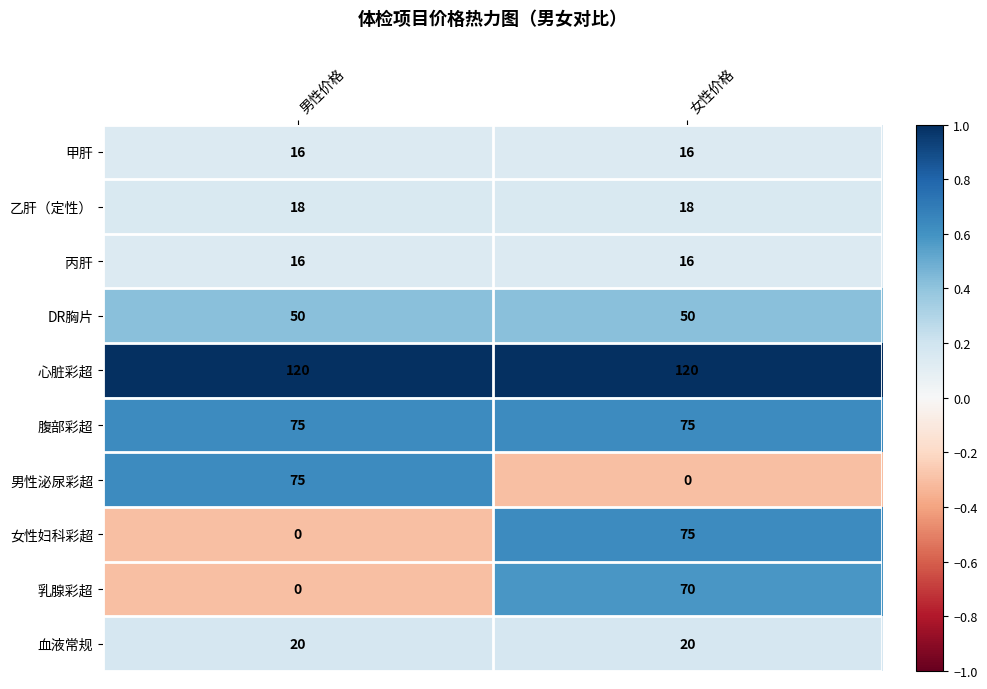

The 男性泌尿彩超 series shows 103 at 男性价格. True or false?

False